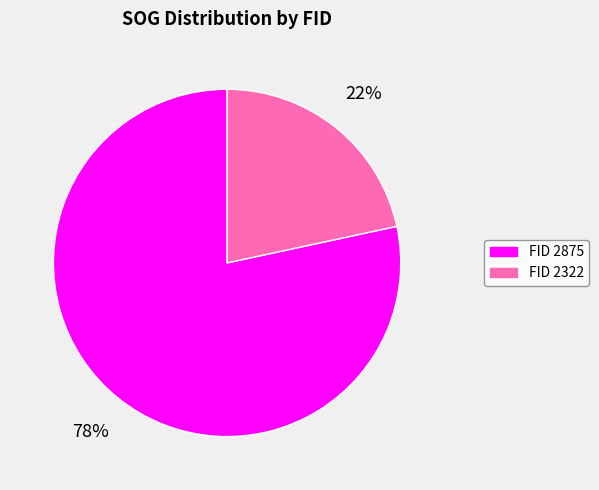

Does any single category account for the majority?

Yes